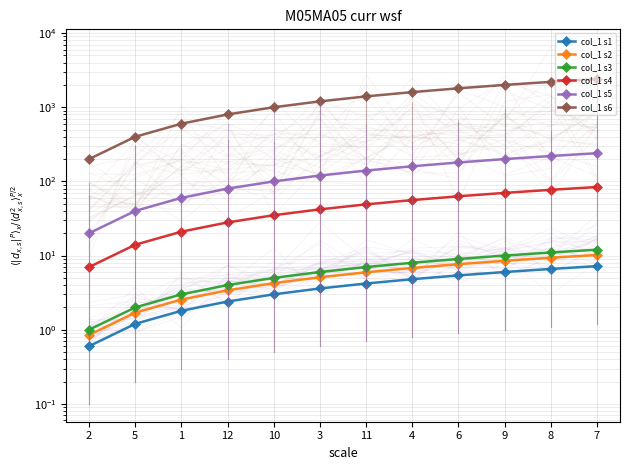

Between 7 and 11, which is larger?

7